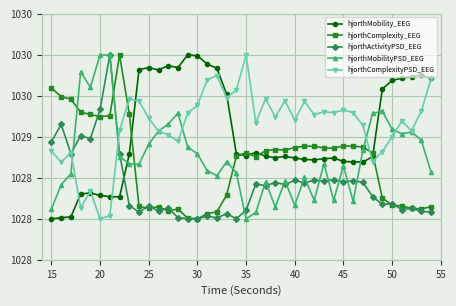

Does the chart have visible grid lines?

Yes